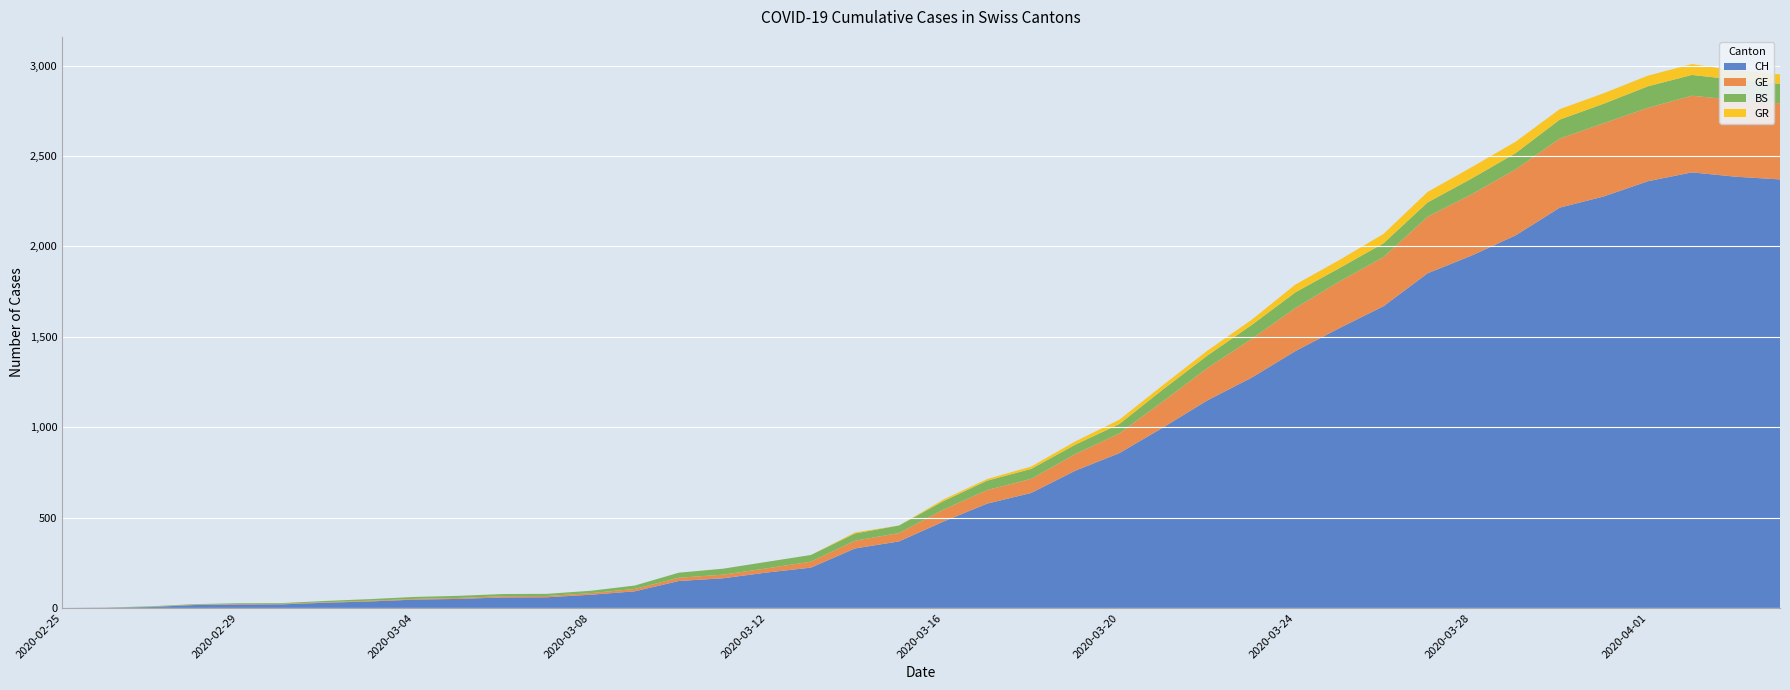

Reading left to right, what are all the values shown in this chart?

CH: 2020-02-25=0	2020-02-26=1	2020-02-27=5	2020-02-28=16	2020-02-29=19	2020-03-01=20	2020-03-02=29	2020-03-03=36	2020-03-04=46	2020-03-05=50	2020-03-06=58	2020-03-07=59	2020-03-08=73	2020-03-09=92	2020-03-10=149	2020-03-11=164	2020-03-12=196	2020-03-13=223	2020-03-14=329	2020-03-15=368	2020-03-16=477	2020-03-17=577	2020-03-18=636	2020-03-19=759	2020-03-20=856	2020-03-21=999	2020-03-22=1148	2020-03-23=1273	2020-03-24=1421	2020-03-25=1548	2020-03-26=1669	2020-03-27=1851	2020-03-28=1949	2020-03-29=2061	2020-03-30=2214	2020-03-31=2276	2020-04-01=2360	2020-04-02=2409	2020-04-03=2385	2020-04-04=2370
GE: 2020-02-25=0	2020-02-26=1	2020-02-27=1	2020-02-28=2	2020-02-29=3	2020-03-01=3	2020-03-02=3	2020-03-03=4	2020-03-04=4	2020-03-05=5	2020-03-06=7	2020-03-07=7	2020-03-08=9	2020-03-09=13	2020-03-10=18	2020-03-11=20	2020-03-12=23	2020-03-13=33	2020-03-14=43	2020-03-15=46	2020-03-16=66	2020-03-17=75	2020-03-18=78	2020-03-19=92	2020-03-20=109	2020-03-21=145	2020-03-22=179	2020-03-23=214	2020-03-24=238	2020-03-25=258	2020-03-26=272	2020-03-27=313	2020-03-28=339	2020-03-29=365	2020-03-30=382	2020-03-31=405	2020-04-01=406	2020-04-02=424	2020-04-03=424	2020-04-04=421
BS: 2020-02-25=0	2020-02-26=0	2020-02-27=3	2020-02-28=3	2020-02-29=4	2020-03-01=4	2020-03-02=7	2020-03-03=9	2020-03-04=11	2020-03-05=12	2020-03-06=12	2020-03-07=12	2020-03-08=13	2020-03-09=19	2020-03-10=28	2020-03-11=33	2020-03-12=36	2020-03-13=37	2020-03-14=40	2020-03-15=42	2020-03-16=47	2020-03-17=52	2020-03-18=55	2020-03-19=52	2020-03-20=52	2020-03-21=66	2020-03-22=69	2020-03-23=77	2020-03-24=87	2020-03-25=74	2020-03-26=76	2020-03-27=79	2020-03-28=87	2020-03-29=90	2020-03-30=105	2020-03-31=108	2020-04-01=119	2020-04-02=115	2020-04-03=112	2020-04-04=108
GR: 2020-02-25=0	2020-02-26=0	2020-02-27=0	2020-02-28=0	2020-02-29=0	2020-03-01=0	2020-03-02=0	2020-03-03=0	2020-03-04=0	2020-03-05=0	2020-03-06=0	2020-03-07=0	2020-03-08=0	2020-03-09=0	2020-03-10=0	2020-03-11=0	2020-03-12=0	2020-03-13=0	2020-03-14=6	2020-03-15=0	2020-03-16=9	2020-03-17=9	2020-03-18=13	2020-03-19=18	2020-03-20=24	2020-03-21=24	2020-03-22=27	2020-03-23=29	2020-03-24=43	2020-03-25=45	2020-03-26=52	2020-03-27=58	2020-03-28=63	2020-03-29=63	2020-03-30=58	2020-03-31=58	2020-04-01=59	2020-04-02=60	2020-04-03=51	2020-04-04=52